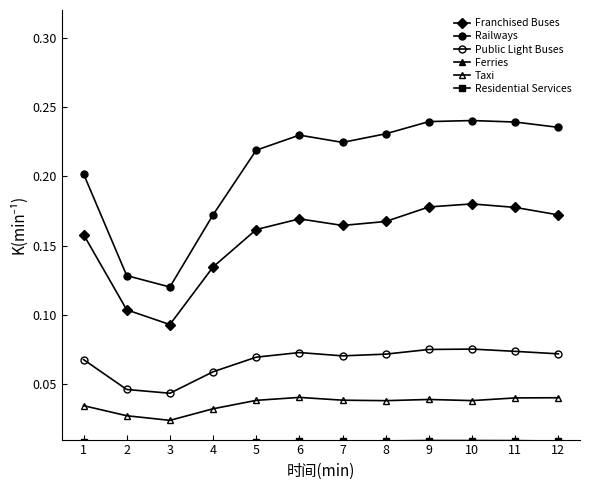

What is the approximate value of Franchised Buses at 3?

0.1